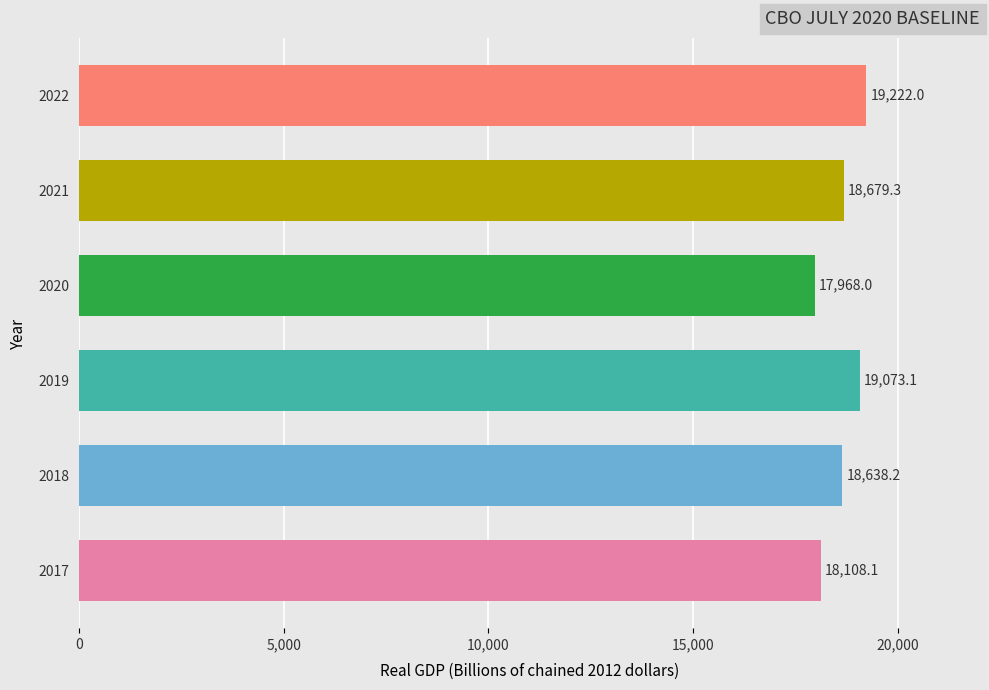

At which label is the value closest to 18595?

2018